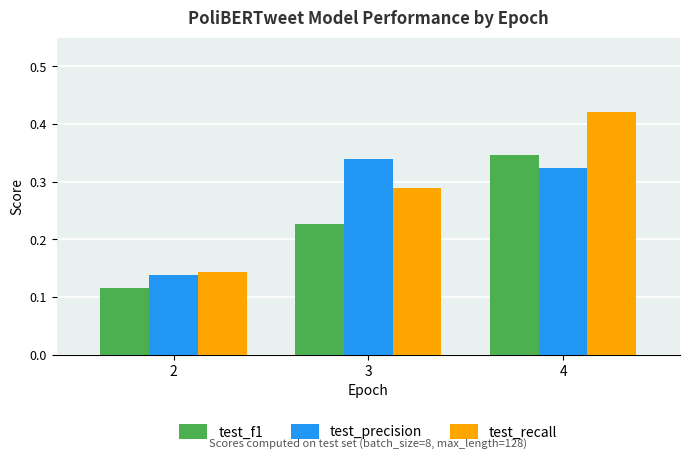

The value of test_precision at 4 is 0.2. True or false?

False